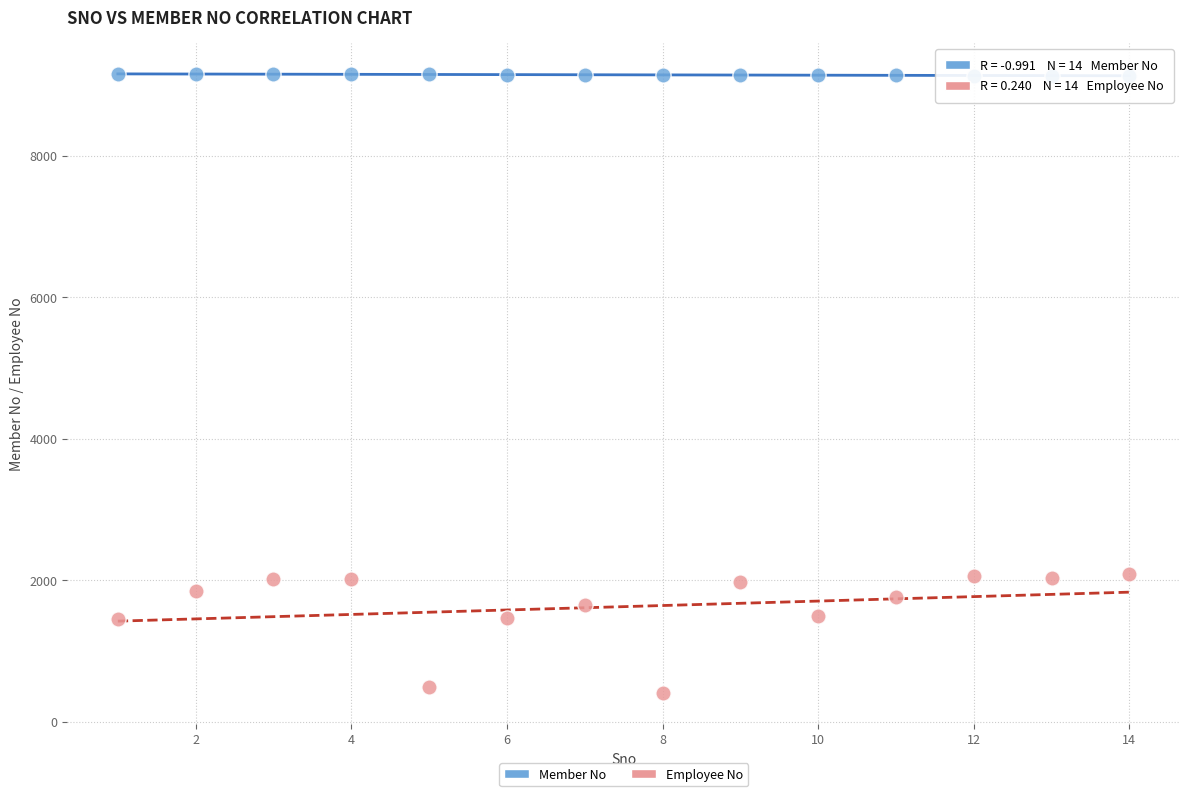

Across all data points, what is the range of Y values (max minus min)?

8756